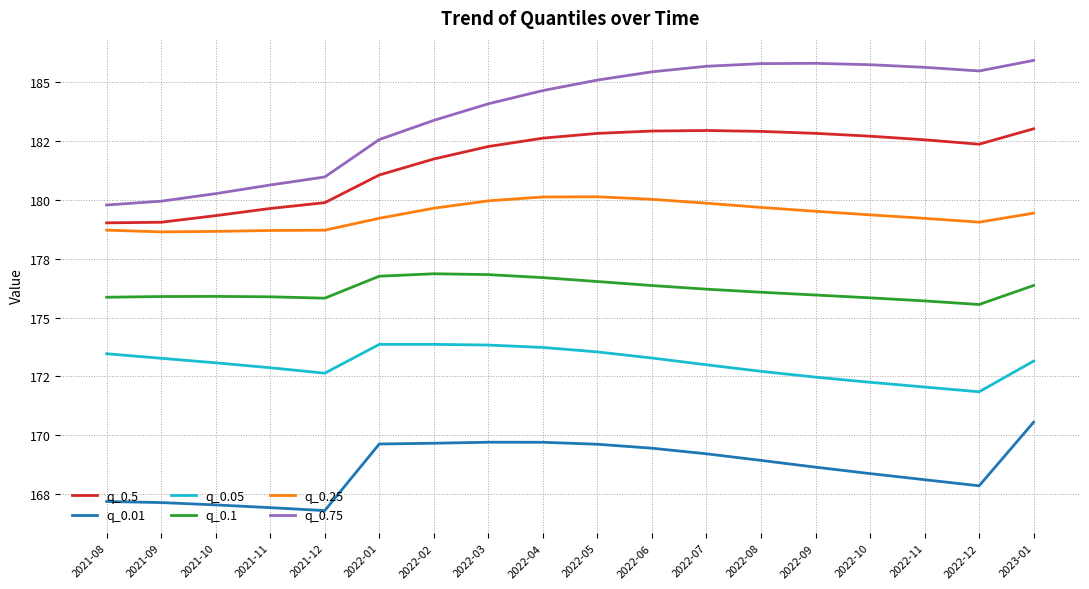

Does the chart display data point markers on the line(s)?

No